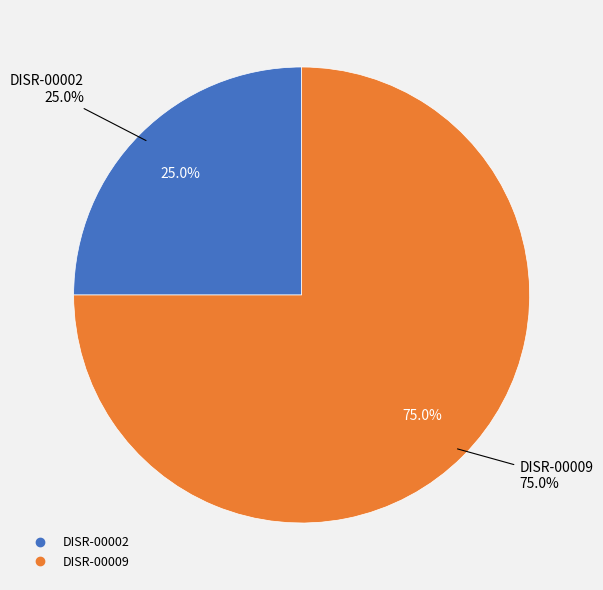

Rank the categories by value from highest to lowest.

DISR-00009, DISR-00002